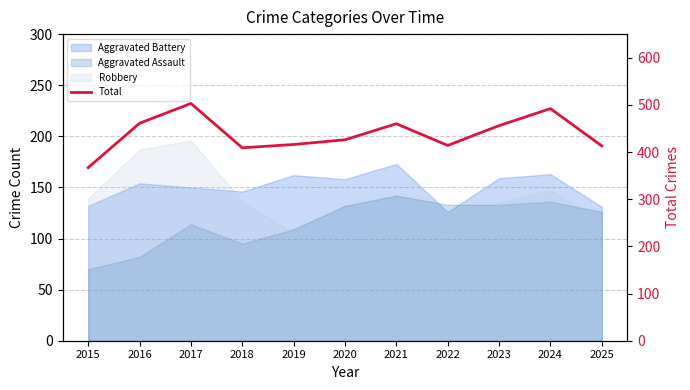

What is the greatest value displayed?

503